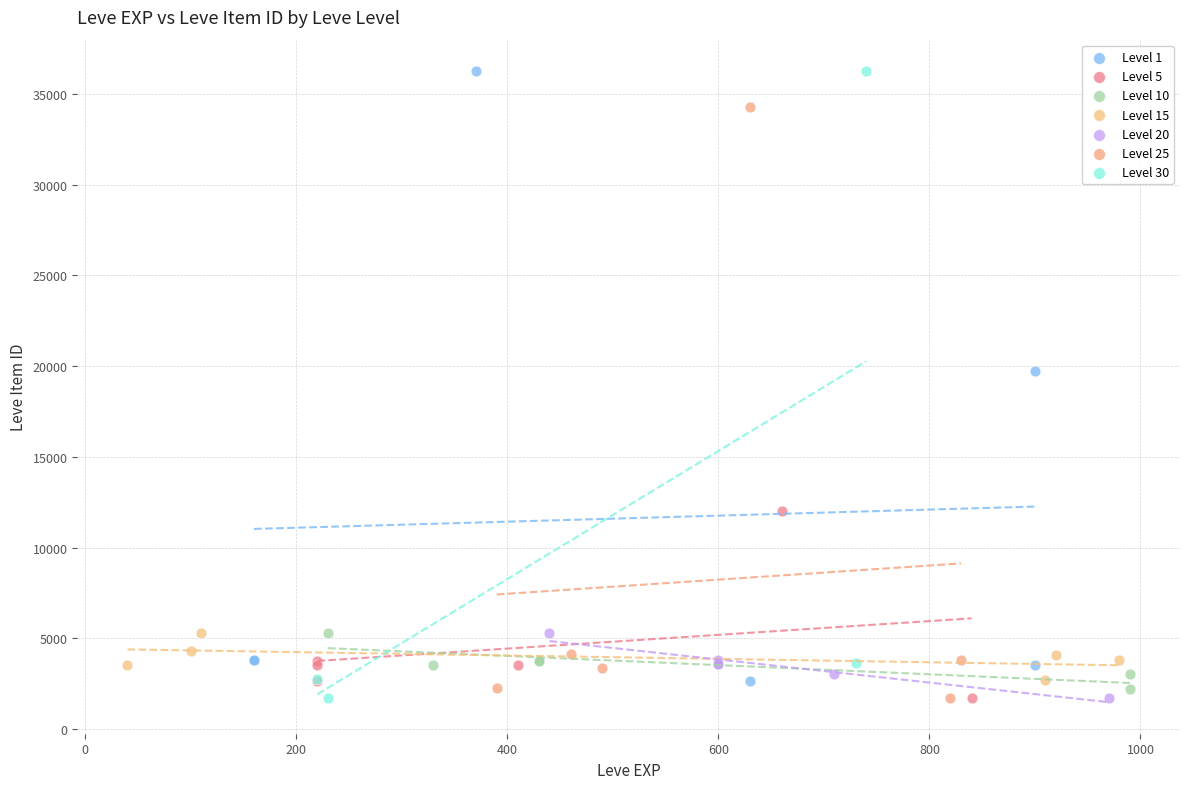

Which series has the widest spread of Y values?

Level 30